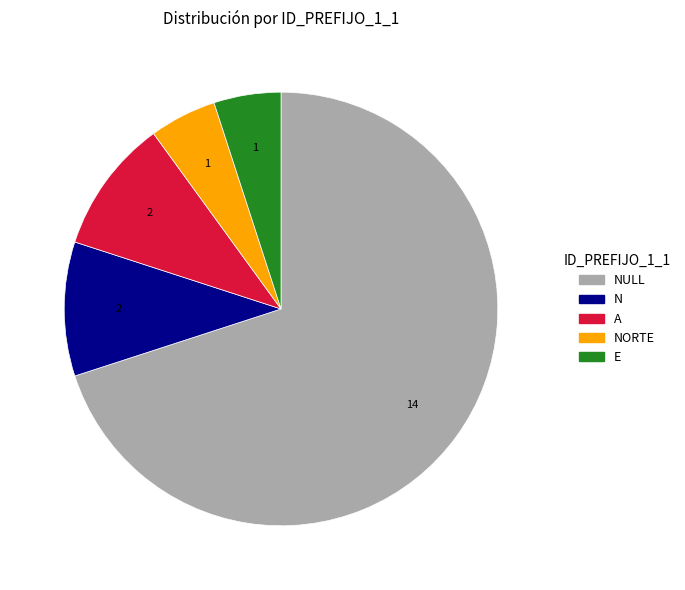

Which category has the biggest portion of the pie?

NULL